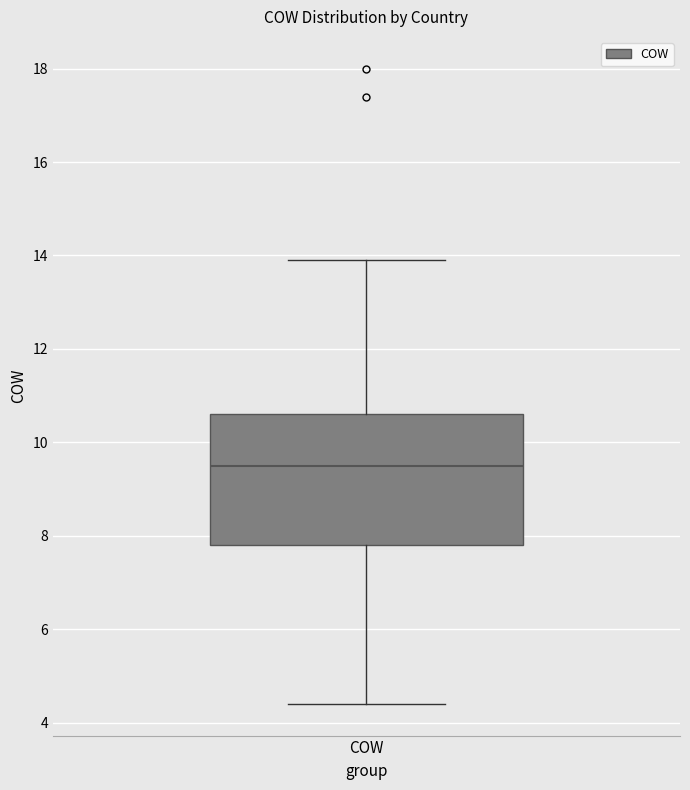

Where is the lower edge of the box for COW on the y-axis? The values are not printed on the chart, so give them approximately, as read against the axis.

7.8